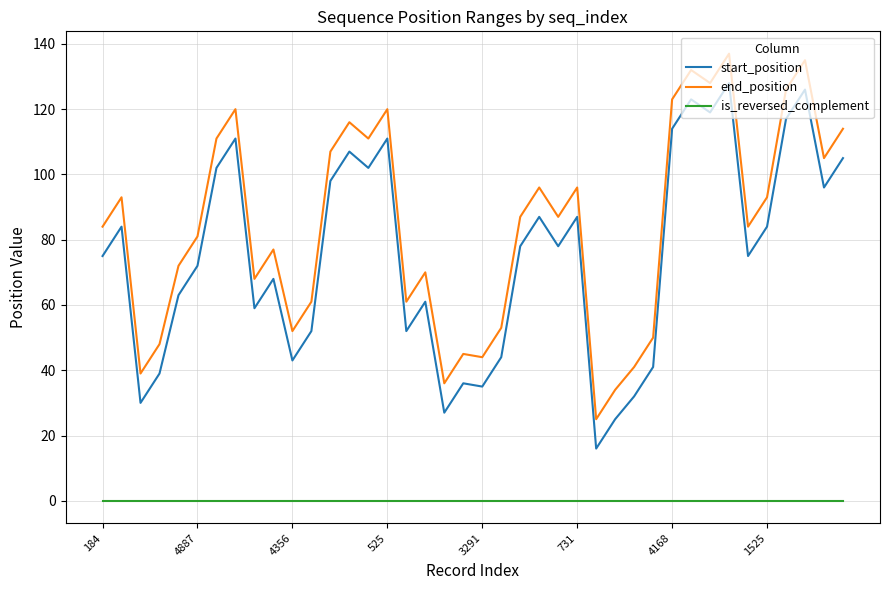

Which series has the largest total across all categories?

end_position